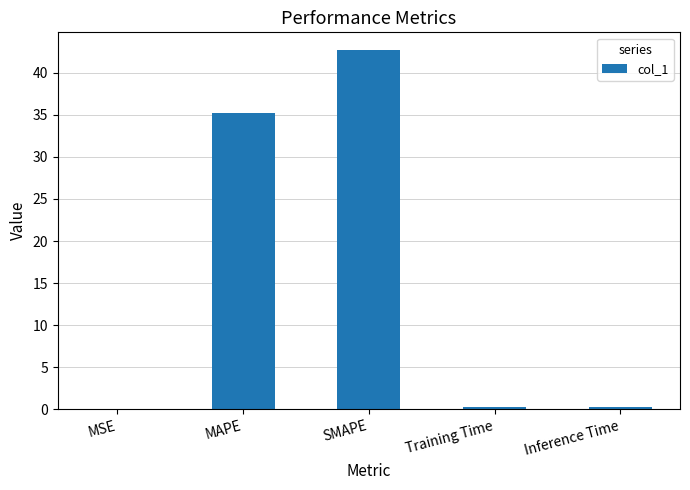

The value at Training Time is 0.2. True or false?

True